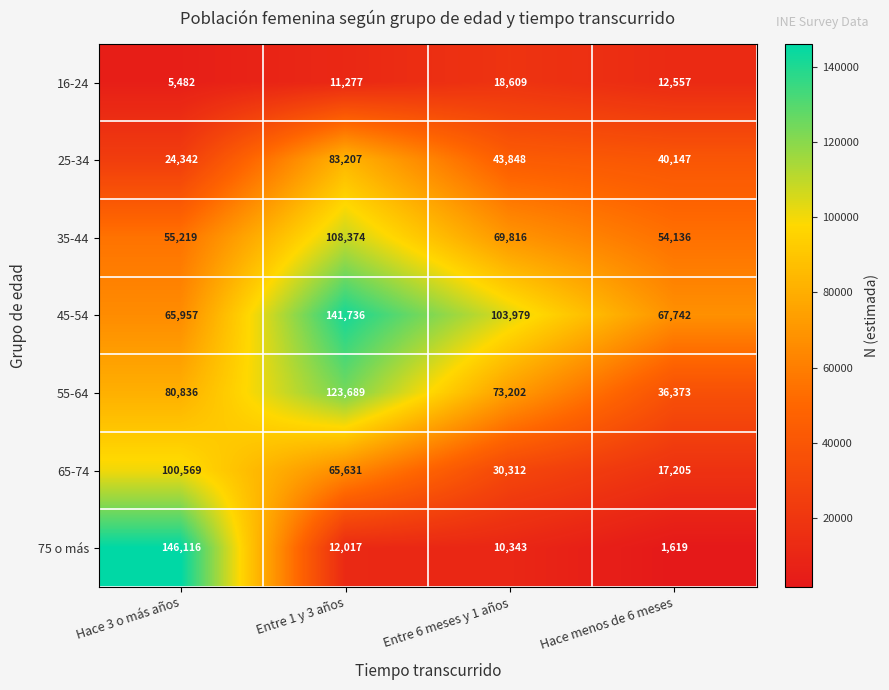

At which category is the sum across all series the highest?

Entre 1 y 3 años